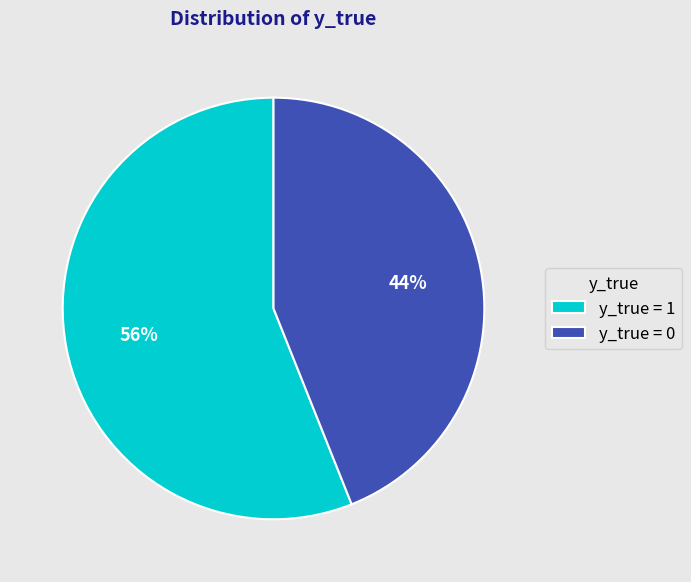

What percentage is the y_true = 1 slice, to the nearest percent?

56%